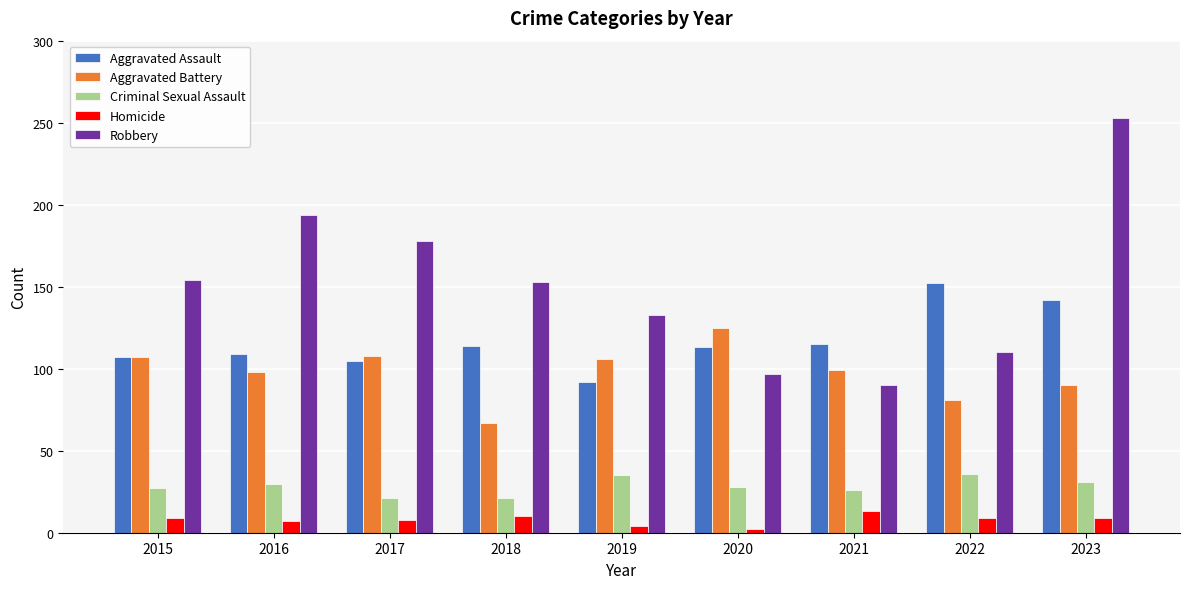

What is the value of the Homicide bar at the 1st from the left?

9